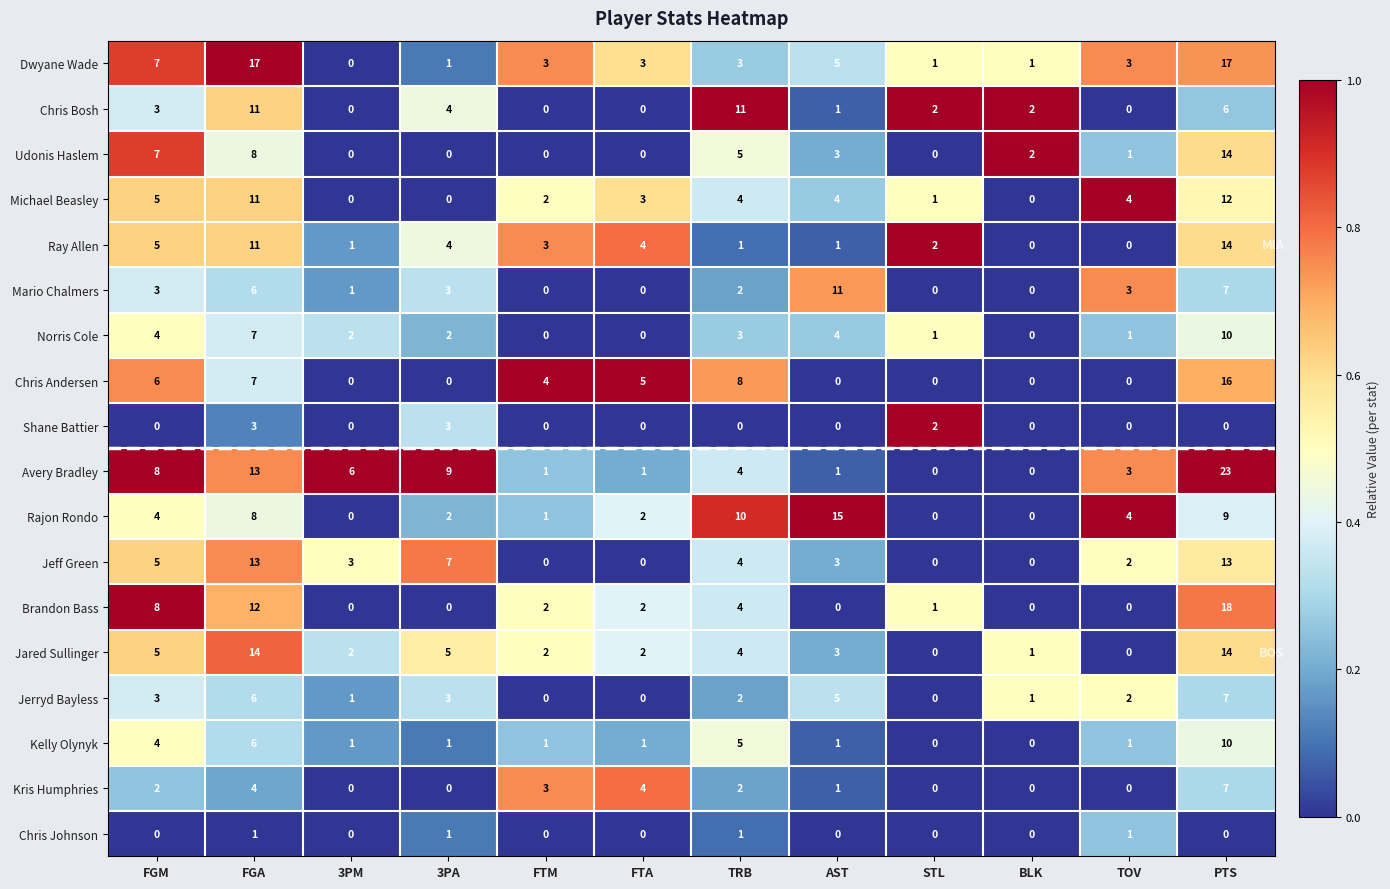

Where is Ray Allen nearest to the value 7?

FGM